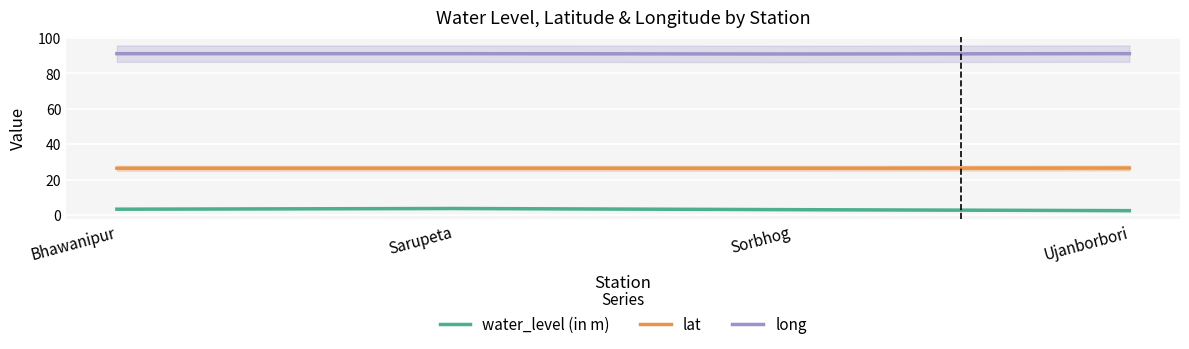

True or false: long has a value of 91.1 at Ujanborbori.

True